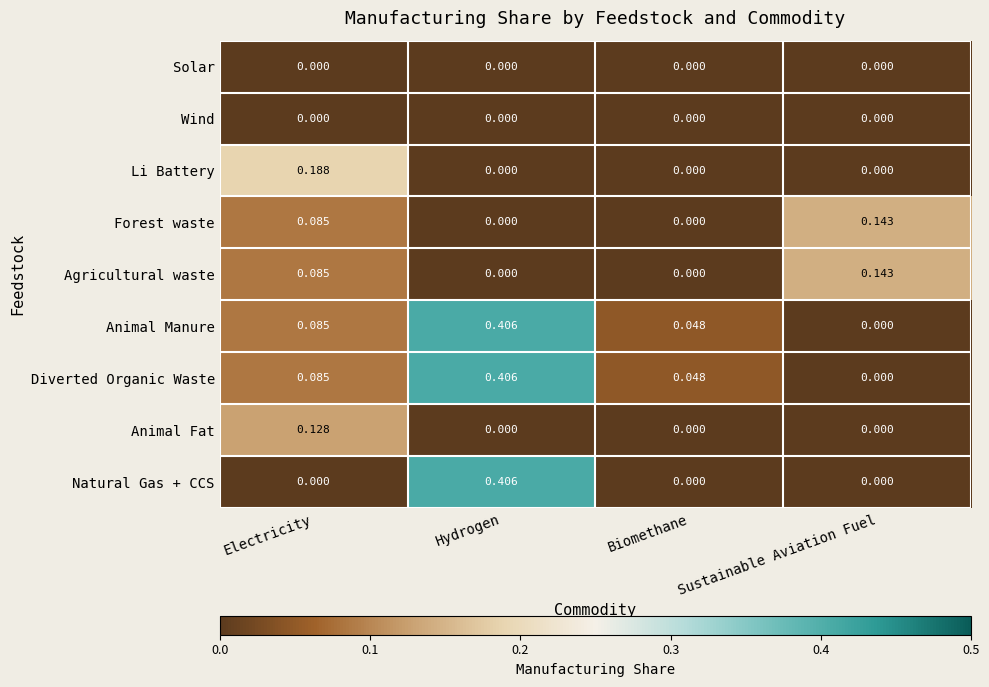

Which series changed the most between Electricity and Sustainable Aviation Fuel?

Li Battery